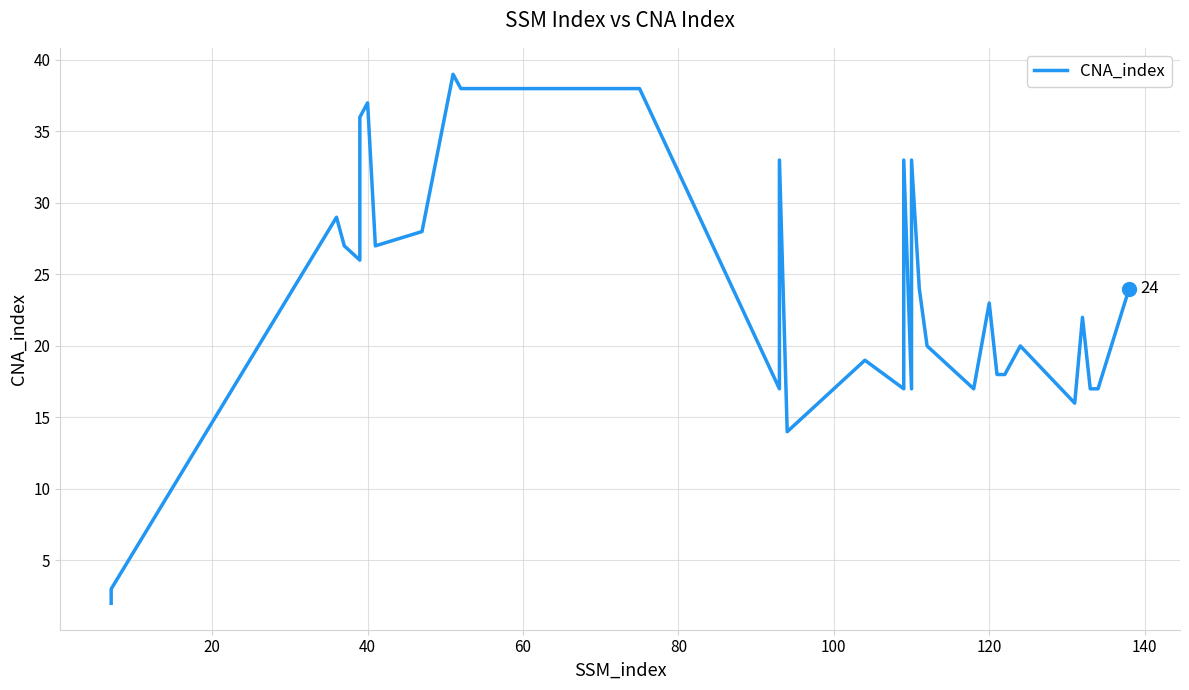

What is the greatest value displayed?

39